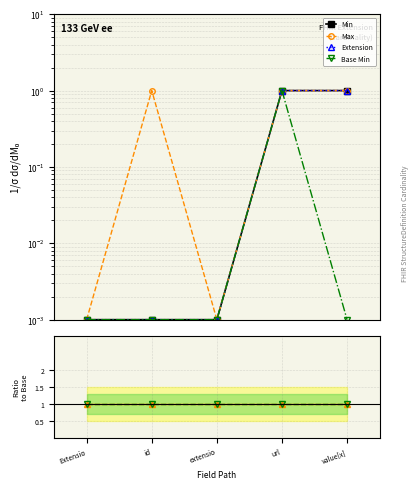

Which category has the highest value across all series?

url